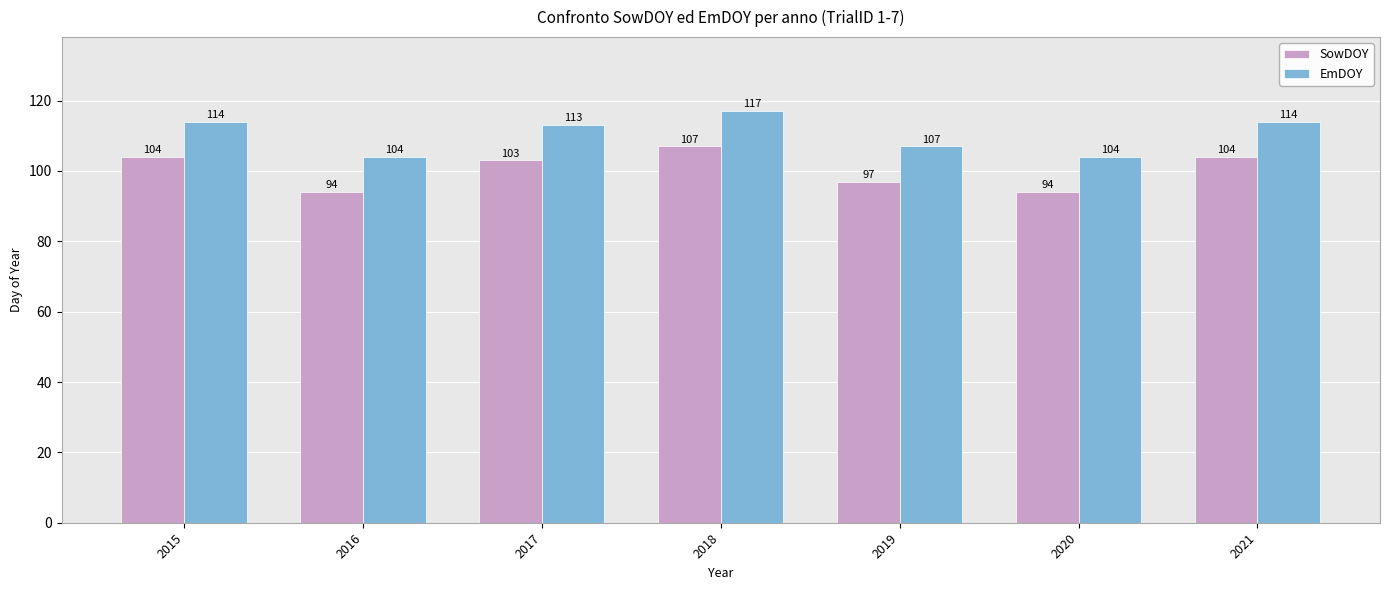

What is the difference between the EmDOY values at 2021 and 2016?

10